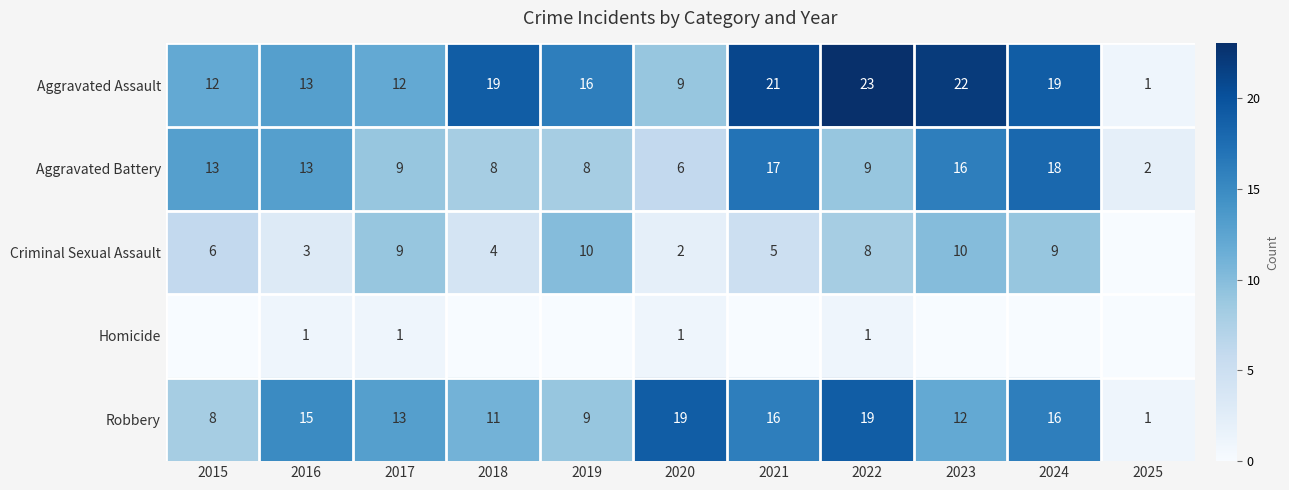

Where does the Aggravated Assault series first go above 16?

2018